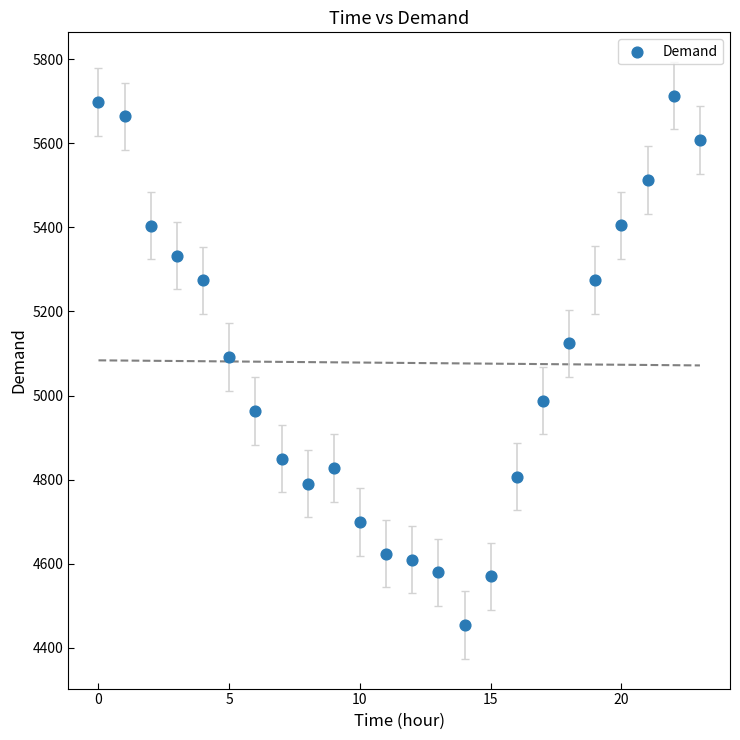

What is the range of Y values (max minus min)?

1259